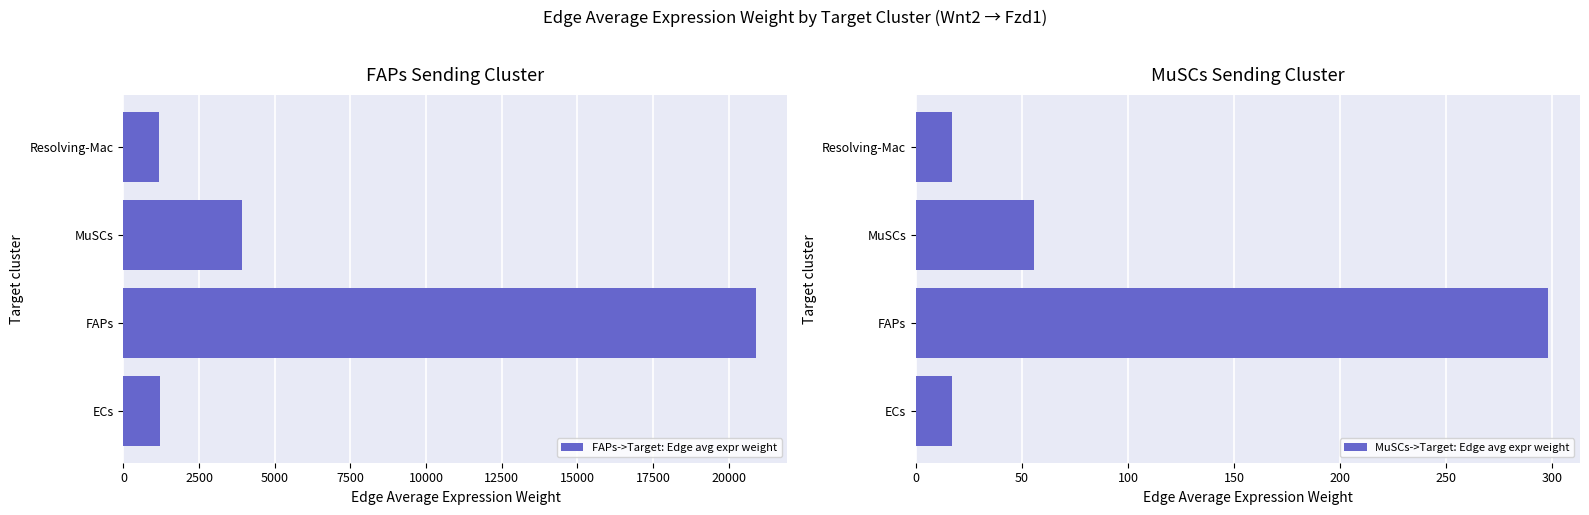

How many distinct data groups are displayed?

2